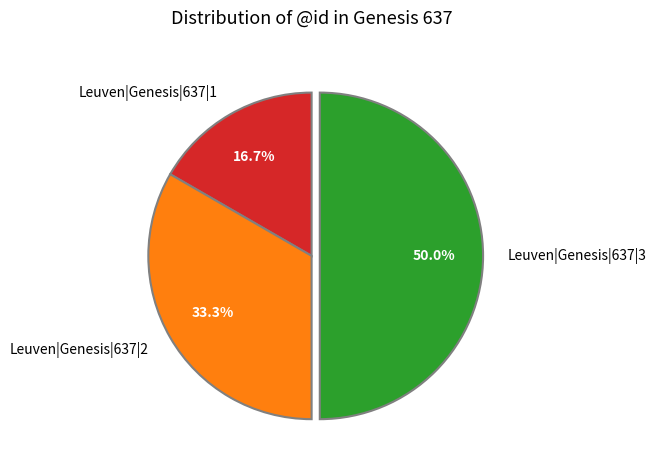

To the nearest percent, what is the difference between the largest and smallest slice percentages?

33%